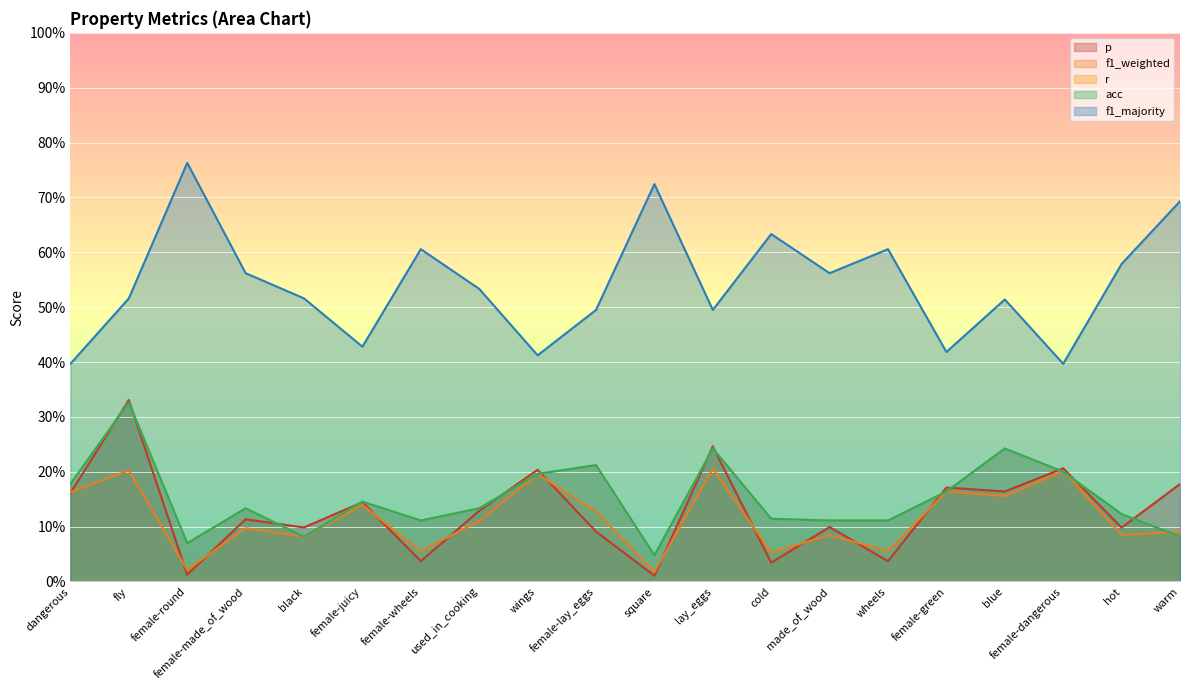

At which category is the sum across all series the highest?

fly